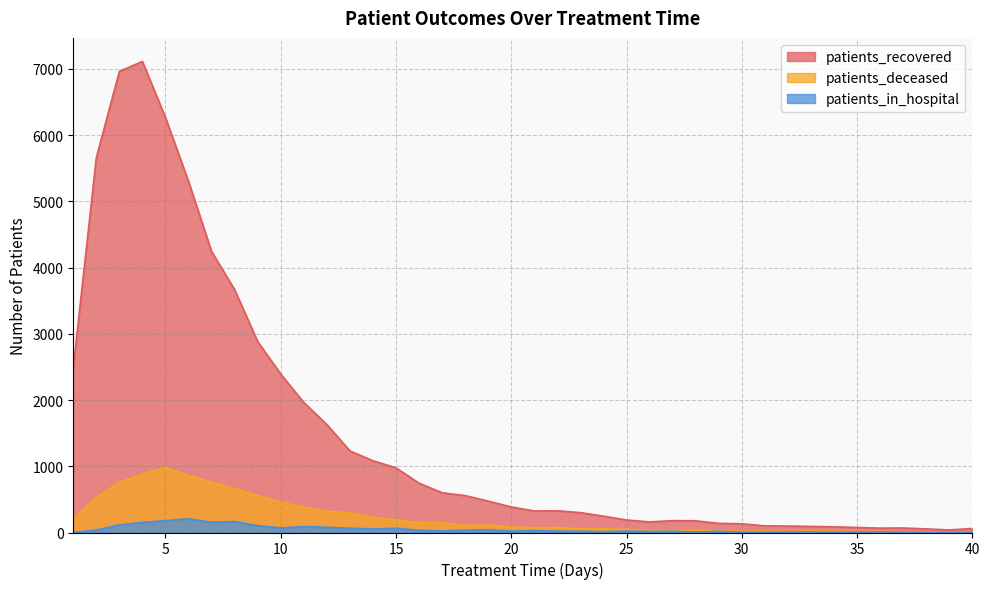

Reading left to right, transcribe all the data shown in this chart.

patients_recovered: 2490	5660	6963	7112	6265	5301	4243	3666	2883	2392	1963	1631	1232	1083	977	745	600	557	474	386	325	328	300	247	189	160	179	177	138	132	100	98	92	85	76	66	68	54	39	61
patients_deceased: 206	533	759	881	983	862	759	664	559	462	384	321	299	230	191	148	148	109	111	83	73	75	55	55	47	36	27	37	24	19	22	16	22	19	16	16	7	7	9	10
patients_in_hospital: 0	38	115	153	179	207	155	166	103	69	90	79	64	54	64	33	24	35	42	20	30	20	19	12	21	15	18	7	17	4	4	8	8	6	7	10	5	2	3	4